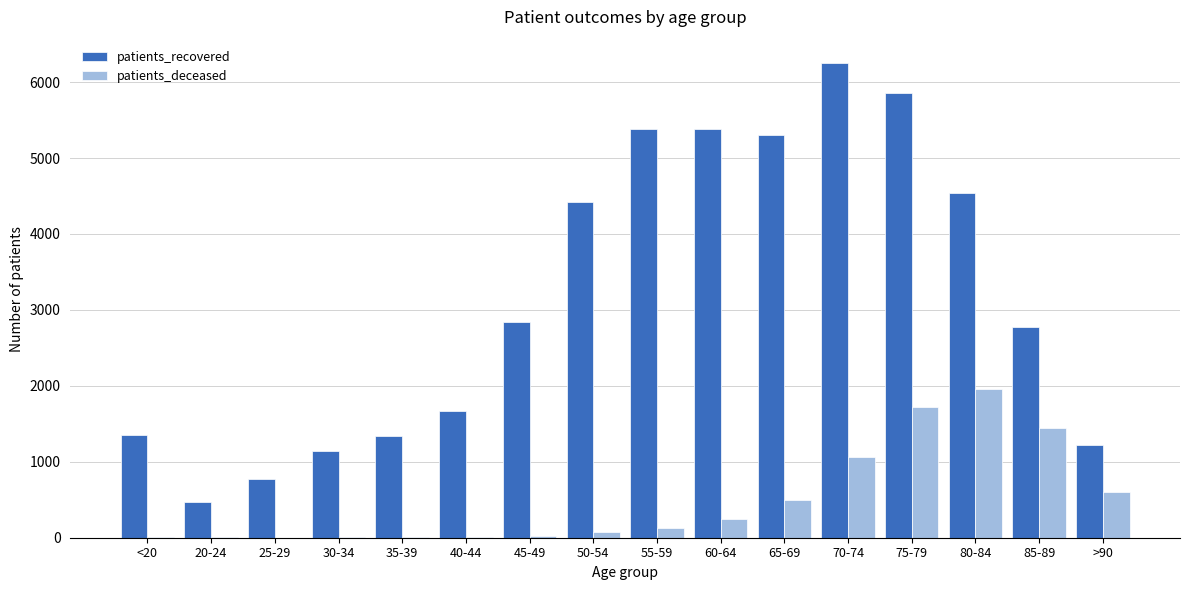

The value of patients_deceased at 75-79 is 1724. True or false?

True